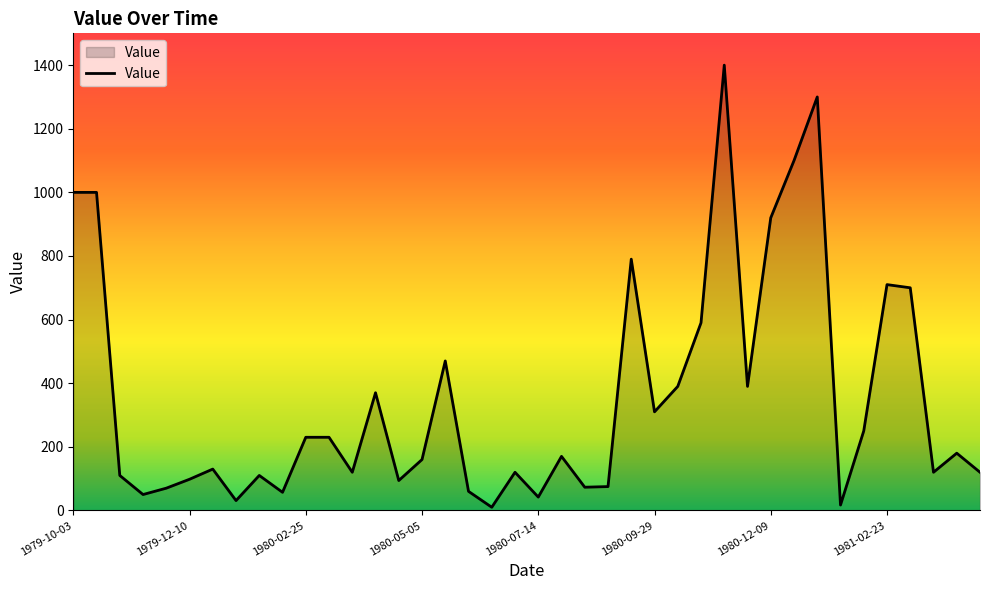

Does the chart display data point markers on the line(s)?

No